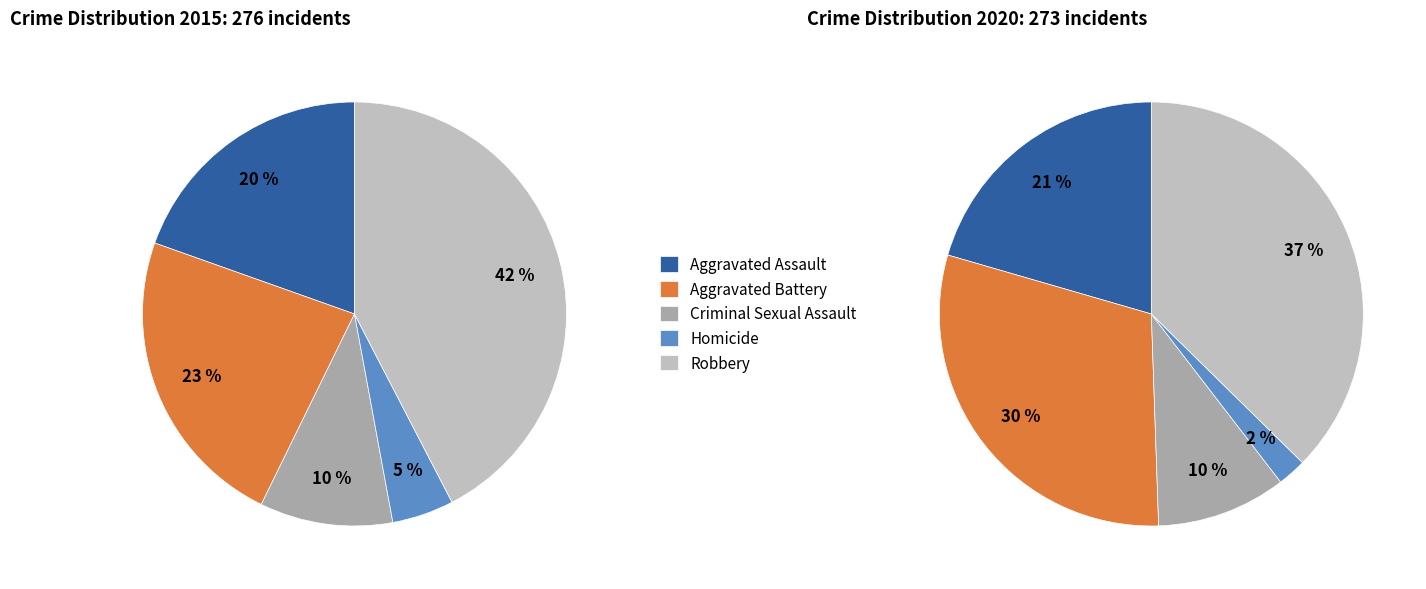

Does any single category account for the majority?

No